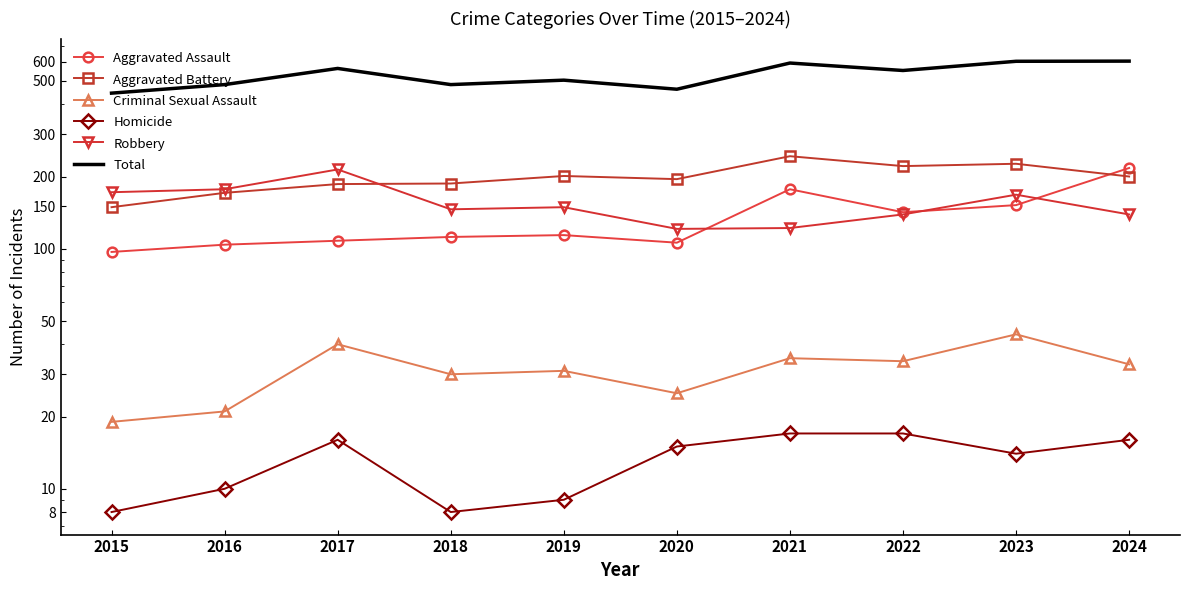

At 2024, list the series in order from largest to smallest.

Total, Aggravated Assault, Aggravated Battery, Robbery, Criminal Sexual Assault, Homicide